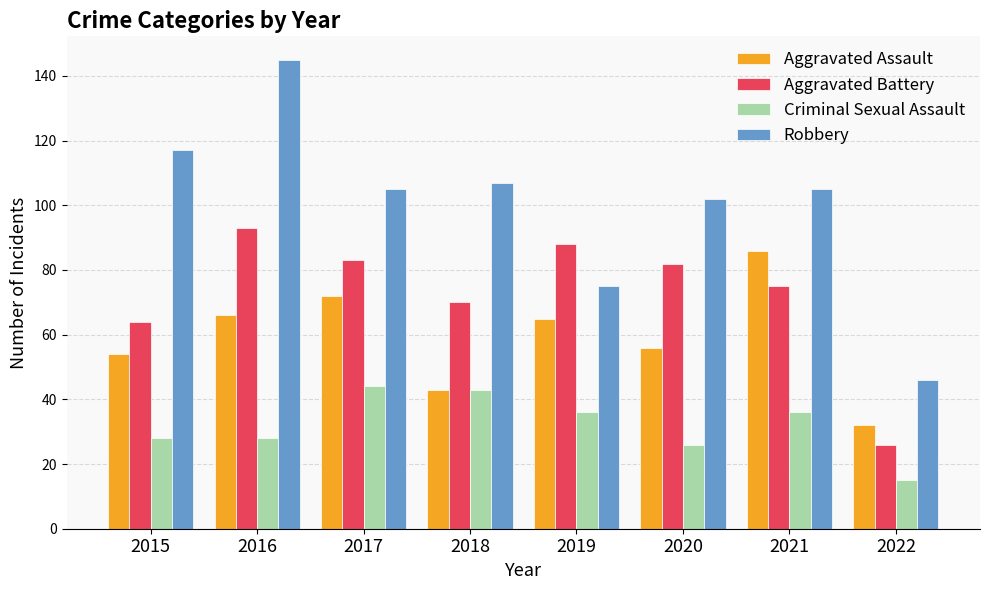

Reading right to left, extract all data points from this chart.

Aggravated Assault: 32	86	56	65	43	72	66	54
Aggravated Battery: 26	75	82	88	70	83	93	64
Criminal Sexual Assault: 15	36	26	36	43	44	28	28
Robbery: 46	105	102	75	107	105	145	117